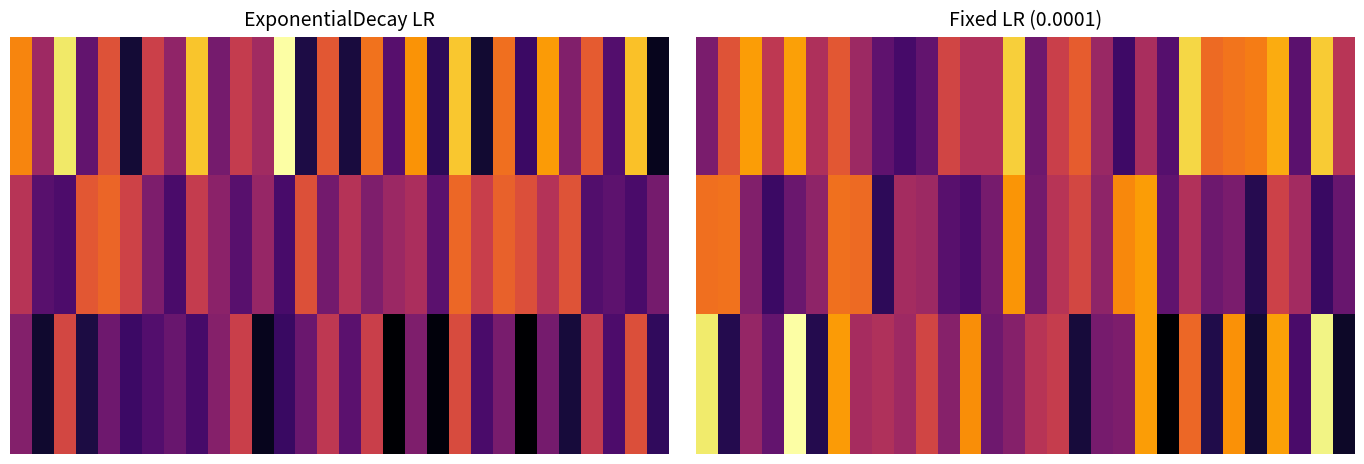

How many categories are shown in the chart?

30